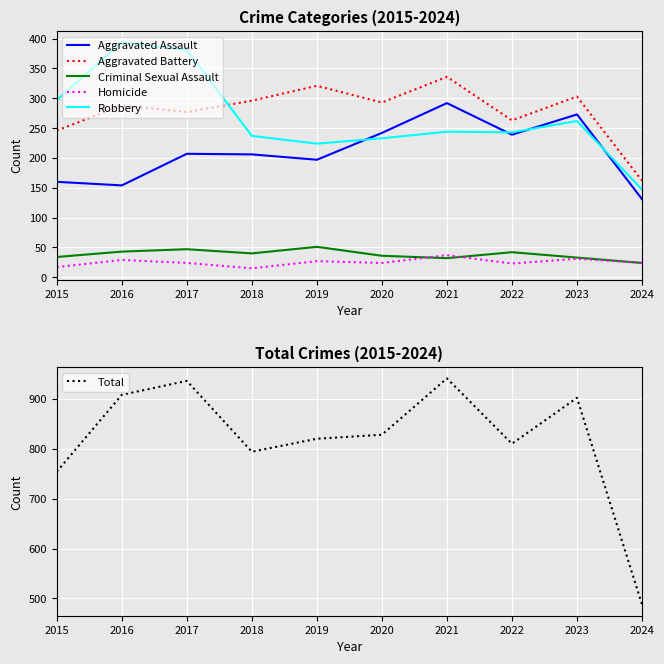

Between which two adjacent categories do Robbery and Aggravated Assault first intersect?

2019 and 2020